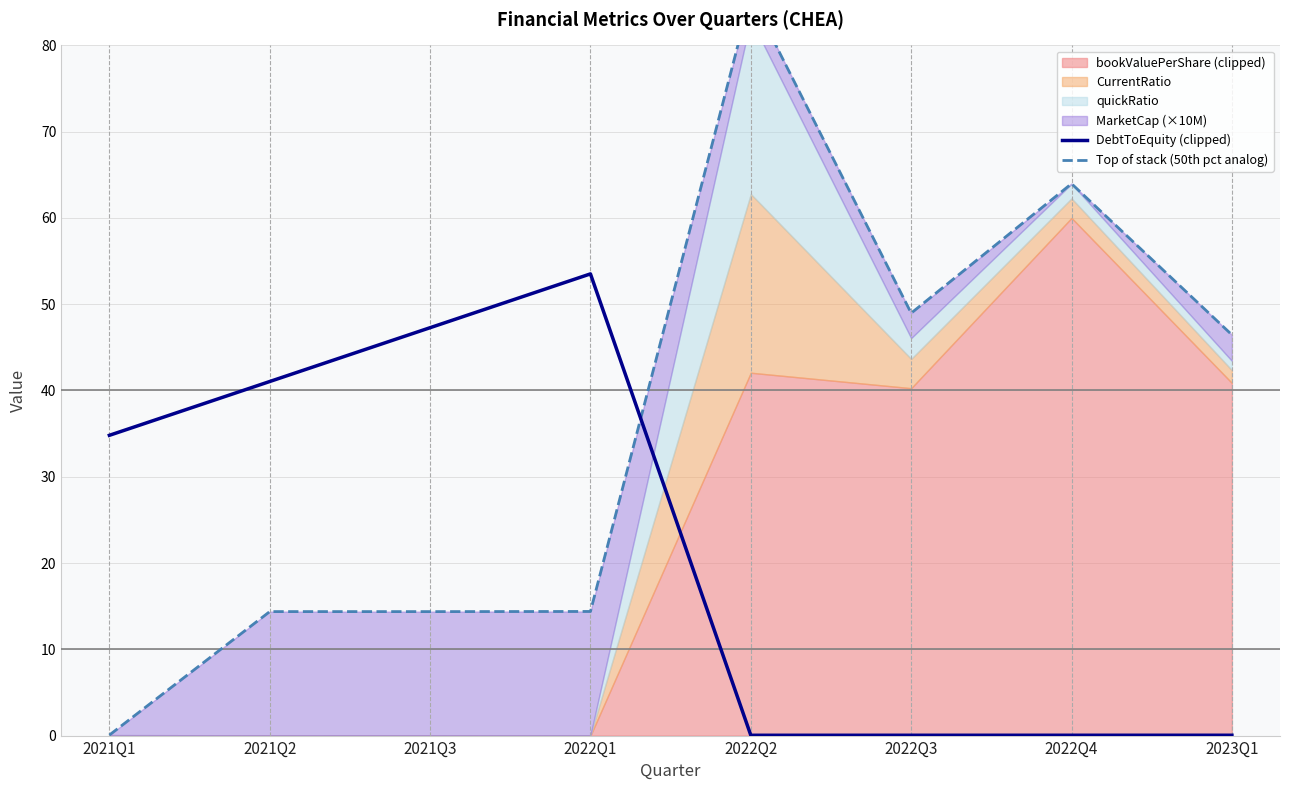

Is it true that Top of stack (50th pct analog) equals 46.5 at 2023Q1?

True